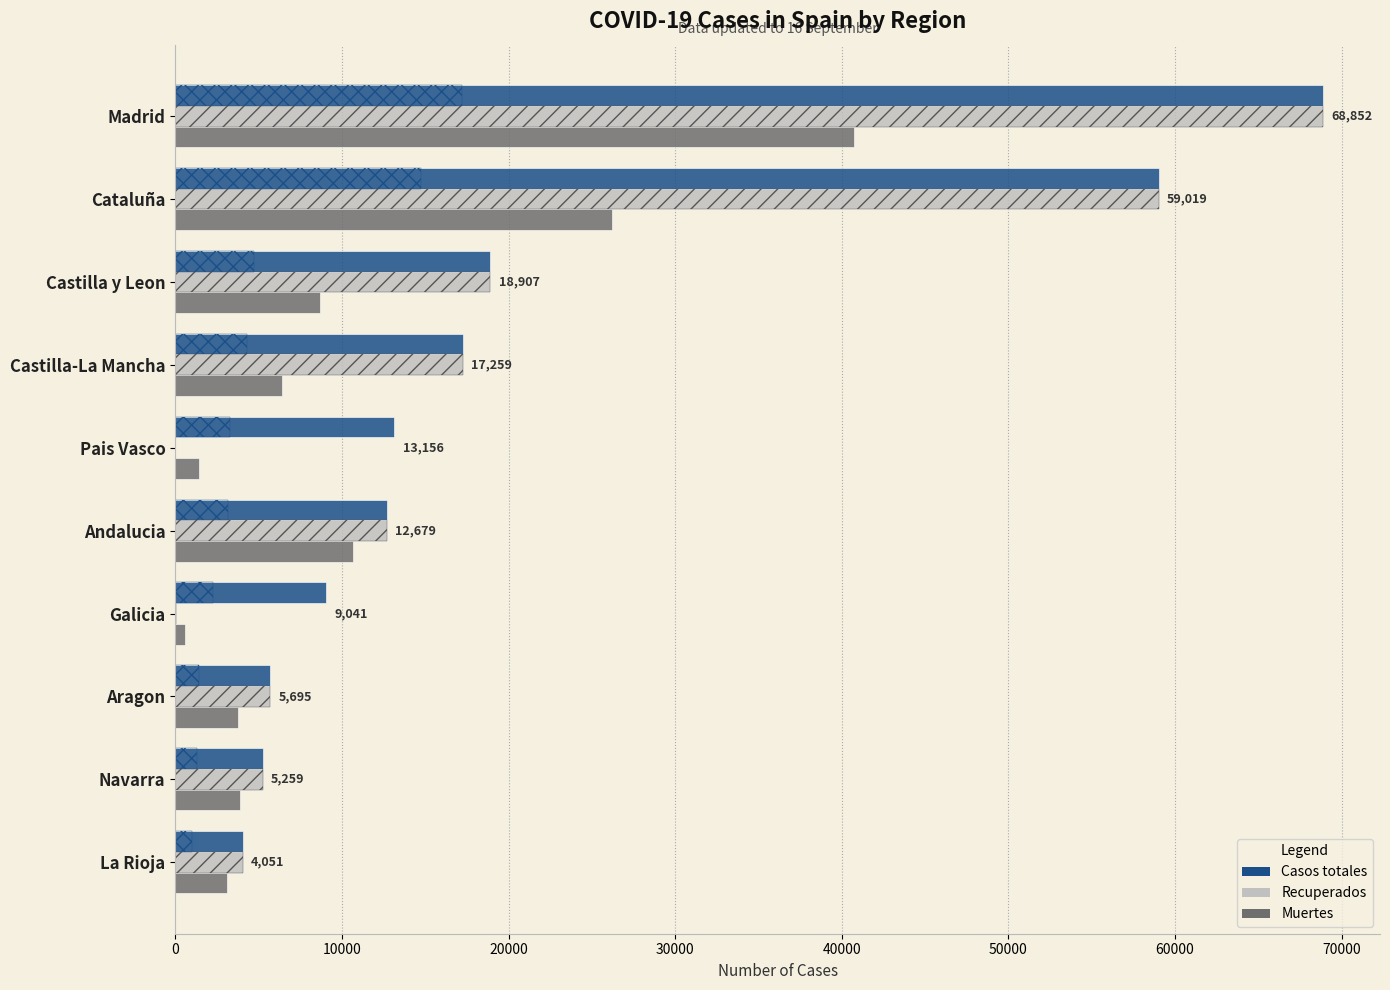

Which series changed the most between Castilla-La Mancha and La Rioja?

Casos totales